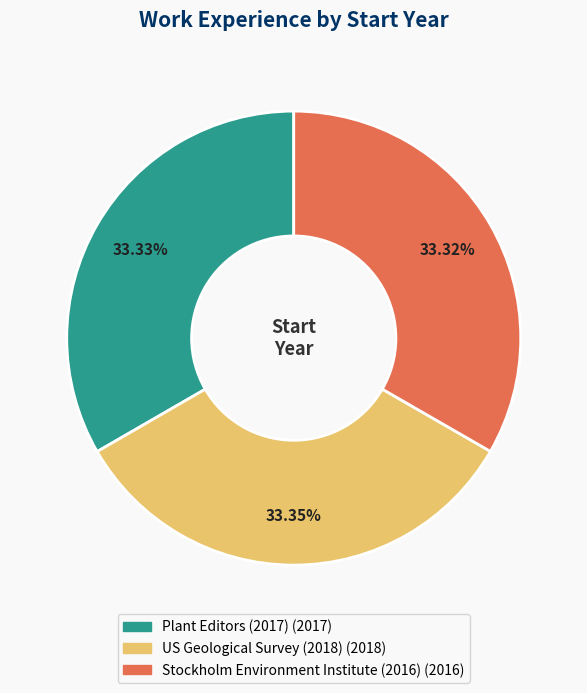

To the nearest percent, what percentage of the pie is US Geological Survey (2018)?

33%